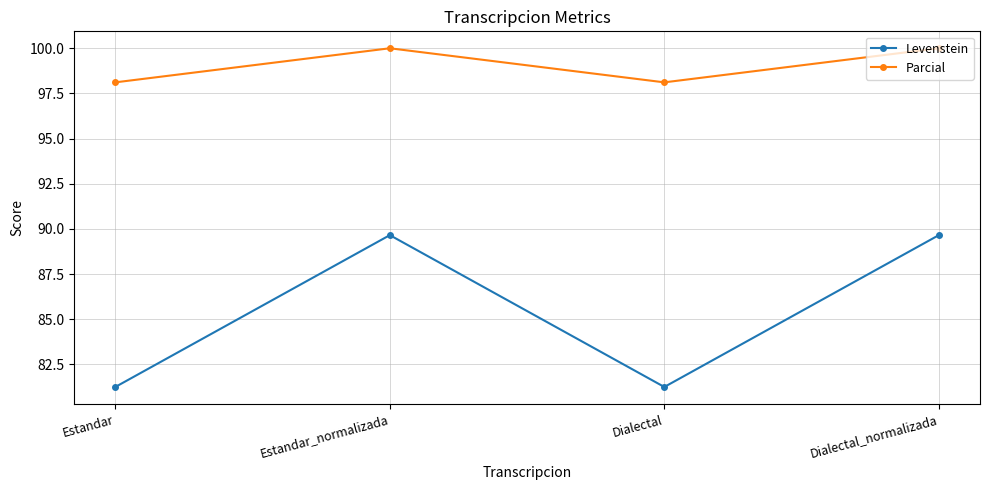

At which category does Parcial reach its first local valley?

Dialectal